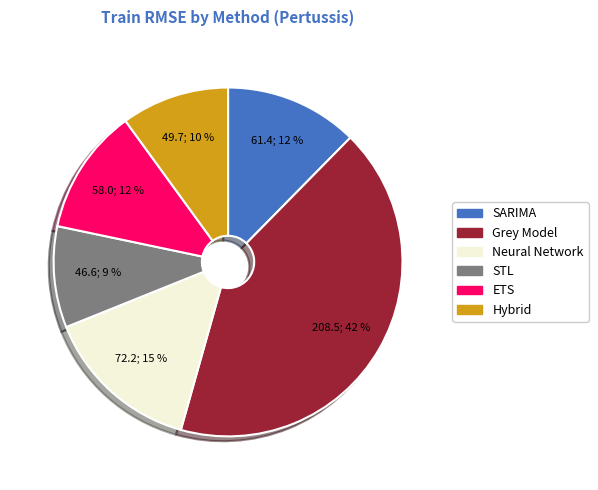

To the nearest percent, what is the difference between the Hybrid and Neural Network slice percentages?

5%